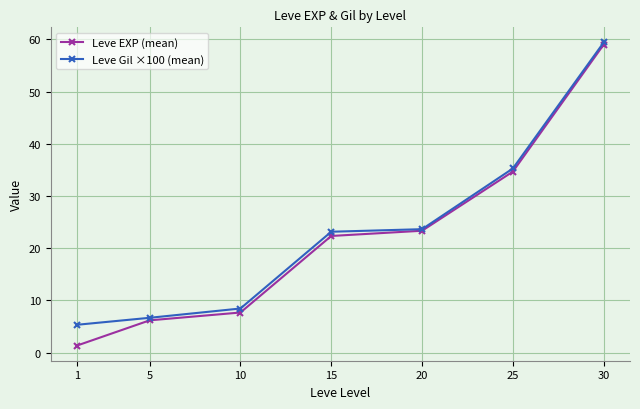

At which label is Leve EXP (mean) closest to 30?

25